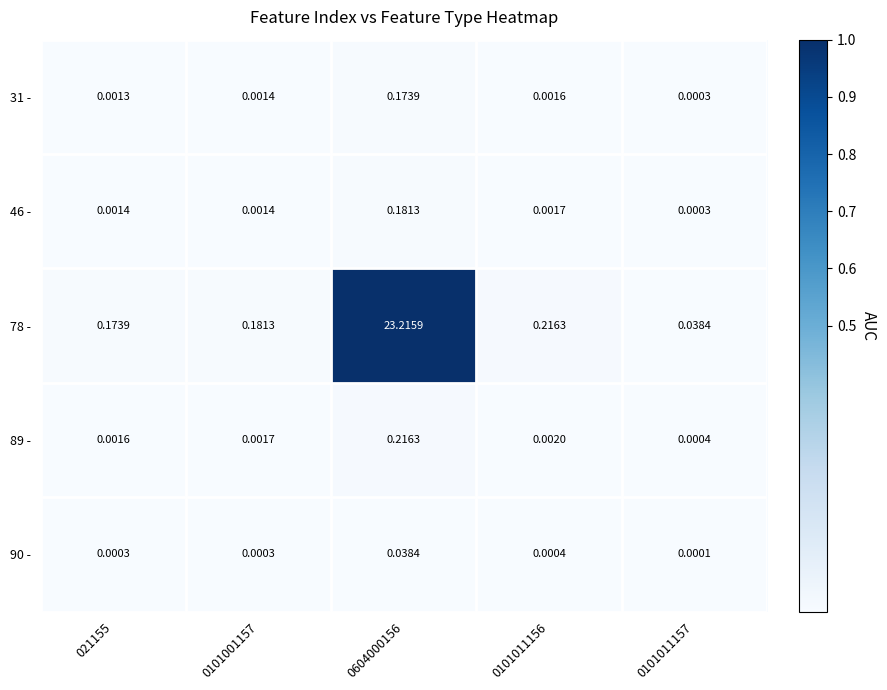

Rank the series at 0101011156 from highest to lowest value.

78 -, 89 -, 46 -, 31 -, 90 -